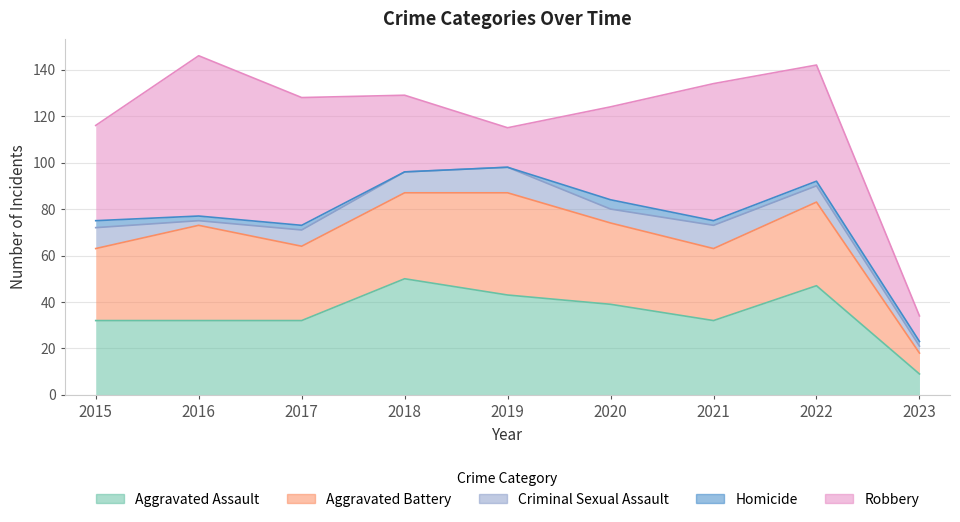

Reading left to right, transcribe all the data shown in this chart.

Aggravated Assault: 2015=32	2016=32	2017=32	2018=50	2019=43	2020=39	2021=32	2022=47	2023=9
Aggravated Battery: 2015=31	2016=41	2017=32	2018=37	2019=44	2020=35	2021=31	2022=36	2023=9
Criminal Sexual Assault: 2015=9	2016=2	2017=7	2018=9	2019=11	2020=6	2021=10	2022=7	2023=3
Homicide: 2015=3	2016=2	2017=2	2018=0	2019=0	2020=4	2021=2	2022=2	2023=2
Robbery: 2015=41	2016=69	2017=55	2018=33	2019=17	2020=40	2021=59	2022=50	2023=11